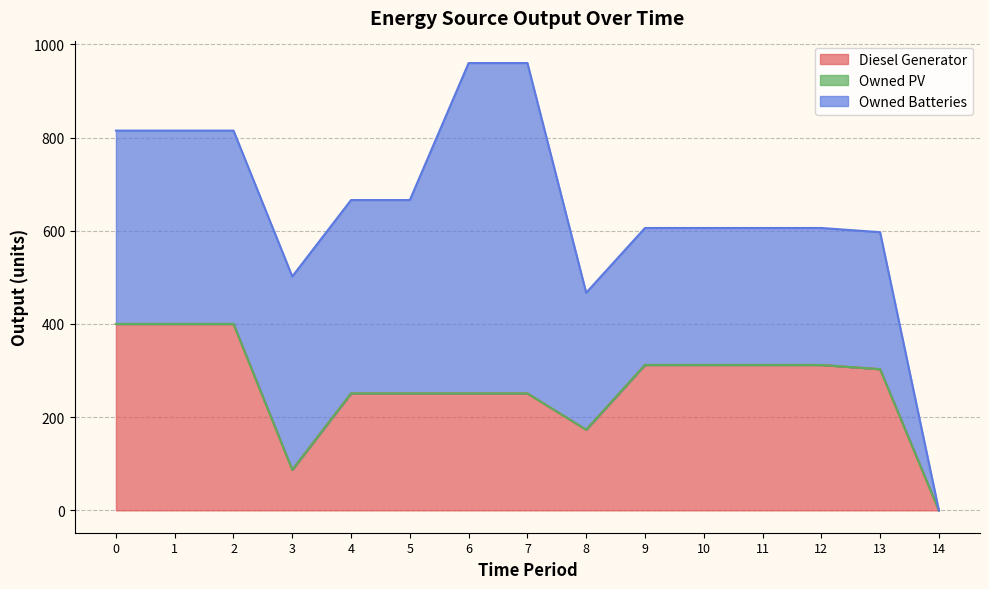

At 14, list the series in order from smallest to largest.

Diesel Generator, Owned PV, Owned Batteries